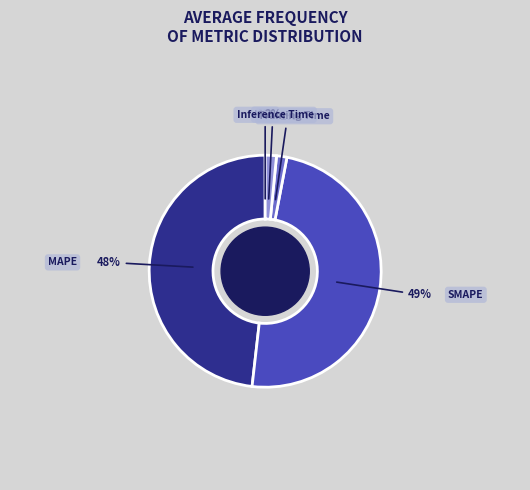

To the nearest percent, what is the average slice percentage?

20%